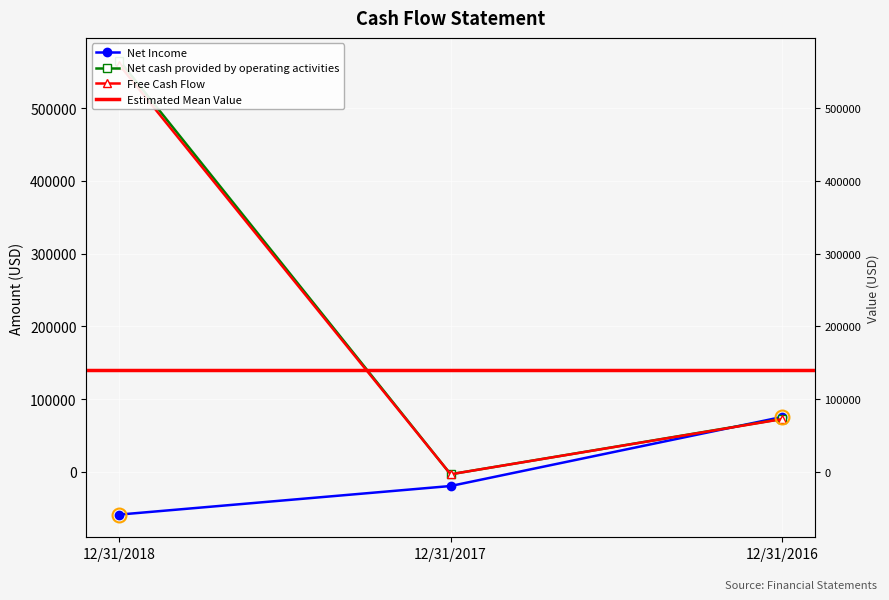

What is the difference between the maximum and minimum values in the Net Income series?

134067